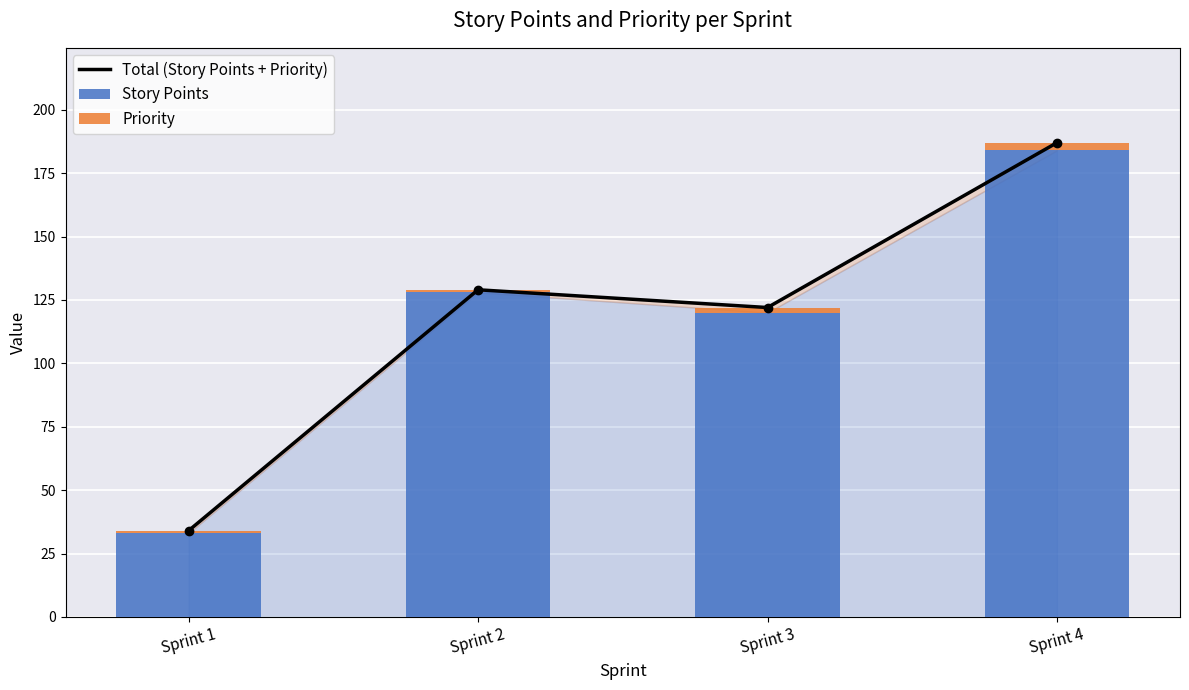

Which category has the highest value in the Story Points series?

Sprint 4